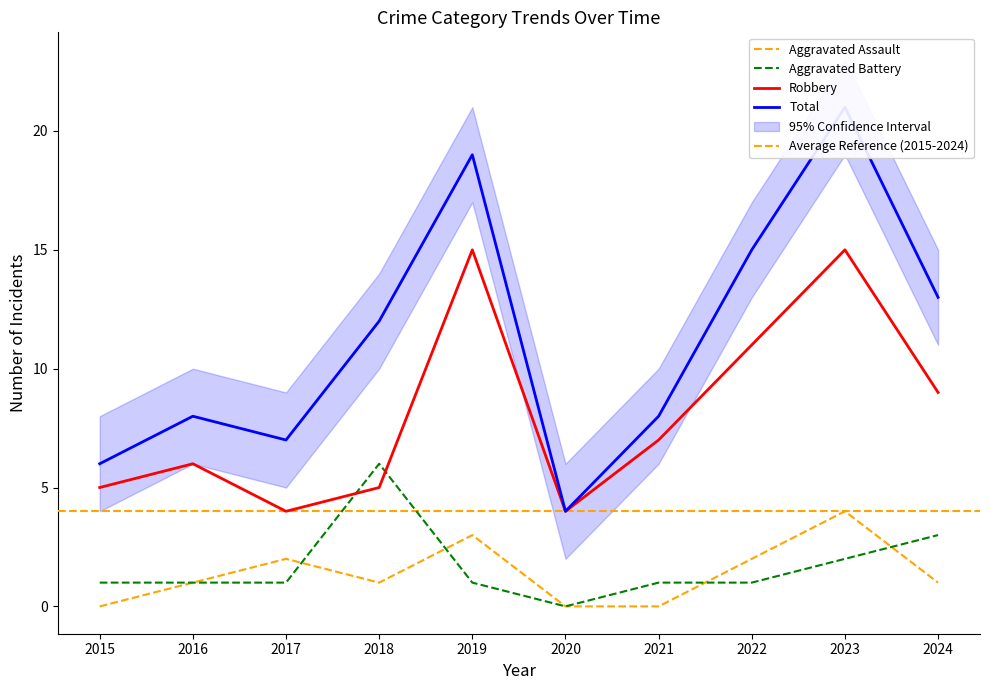

True or false: Aggravated Battery and Aggravated Assault intersect in this chart.

True